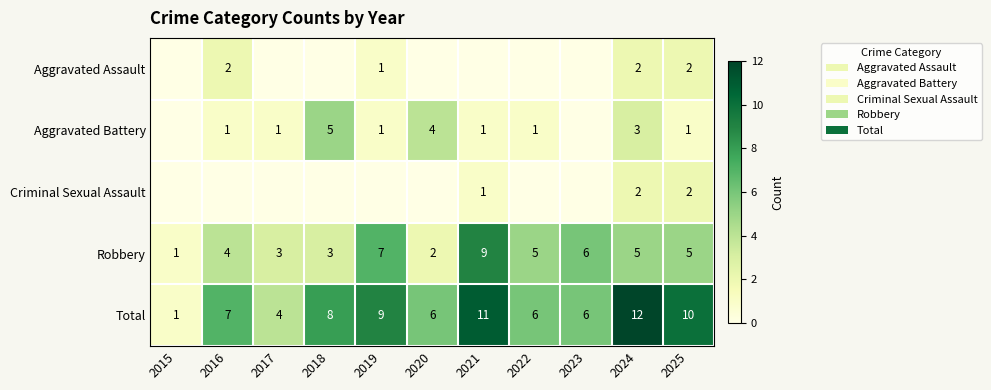

True or false: Total has a value of 7 at 2025.

False